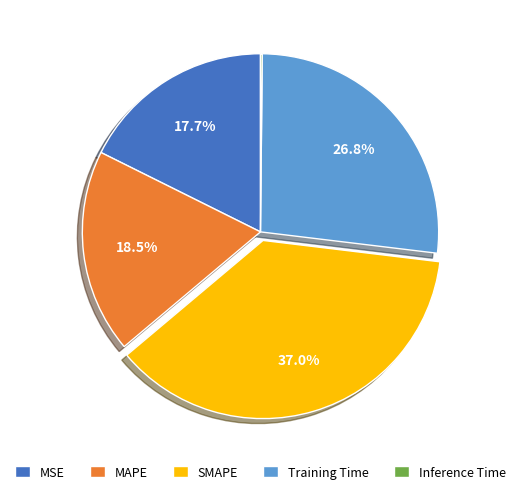

What is the total percentage of SMAPE and Training Time?

63.7%